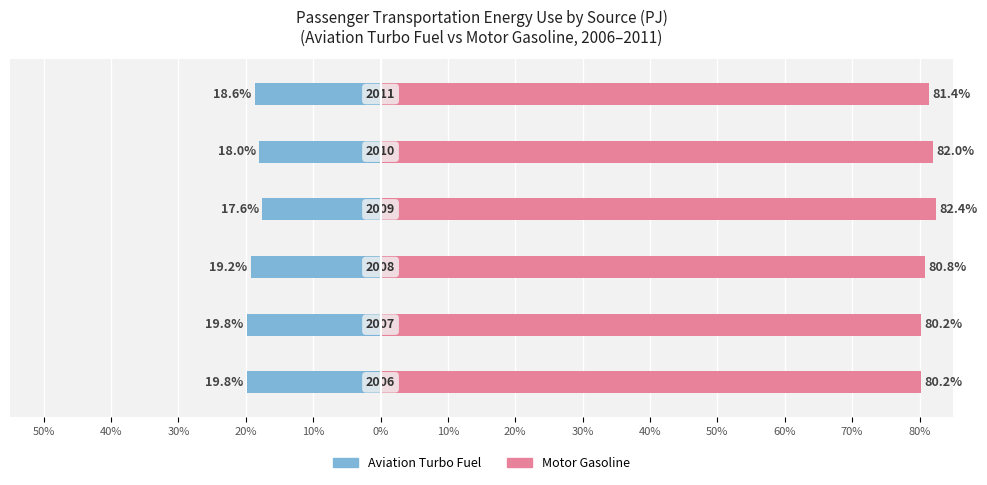

Reading left to right, extract all data points from this chart.

Aviation Turbo Fuel: 50%=-19.8	40%=-19.8	30%=-19.2	20%=-17.6	10%=-18.0	0%=-18.6
Motor Gasoline: 50%=80.2	40%=80.2	30%=80.8	20%=82.4	10%=82.0	0%=81.4